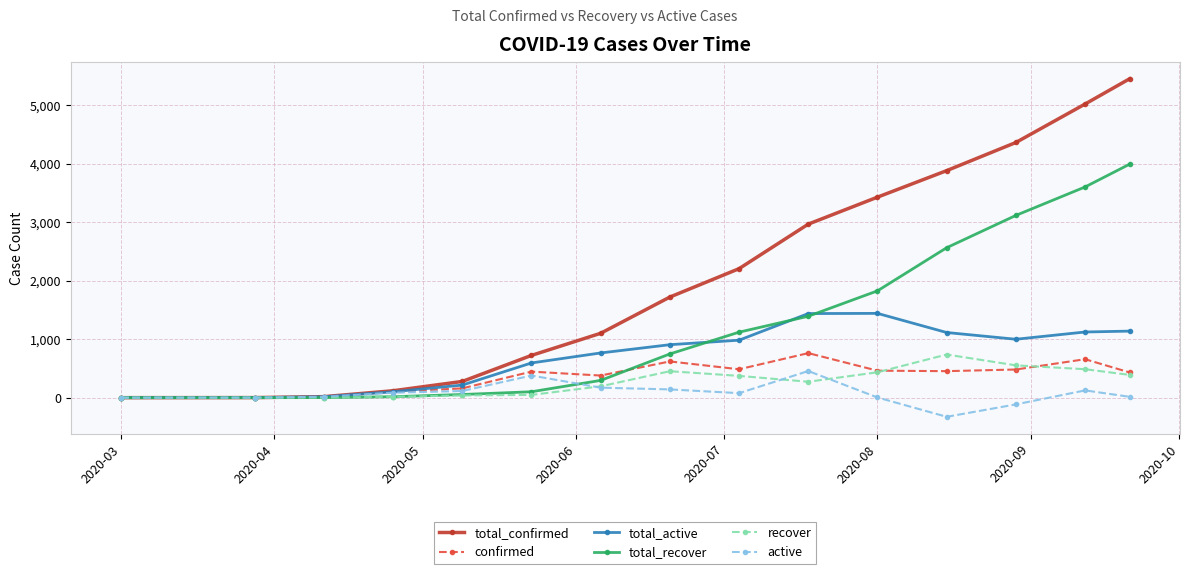

Which series has the largest total across all categories?

total_confirmed